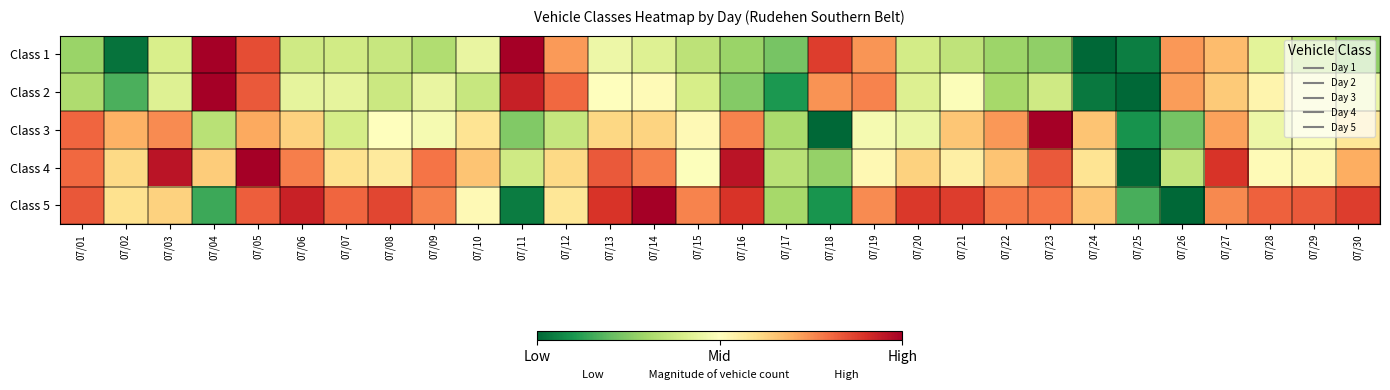

At which category is the sum across all series the highest?

07/05